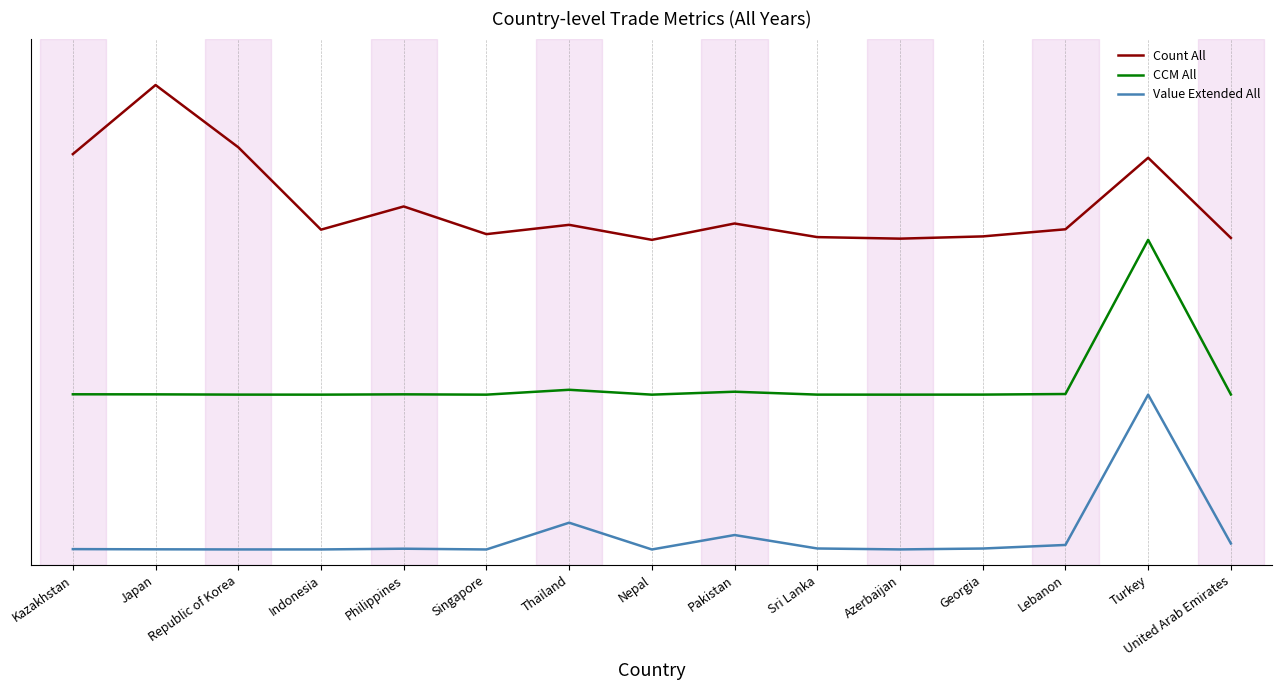

True or false: CCM All and Count All cross at least once.

False